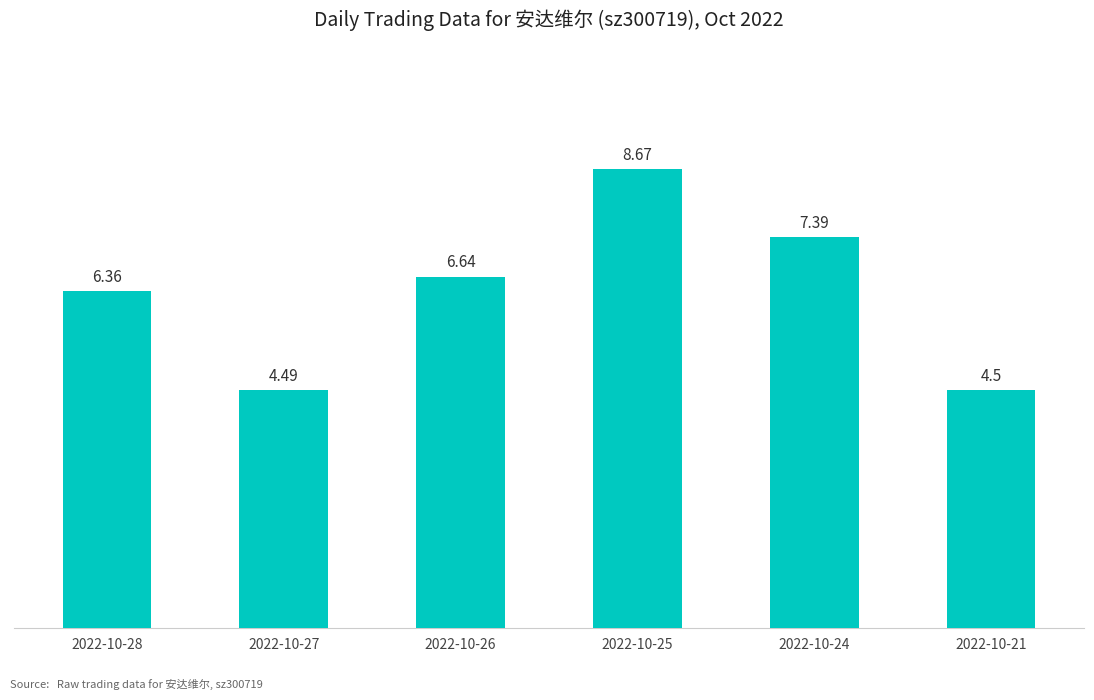

What value does the data have at 2022-10-27?

4.5